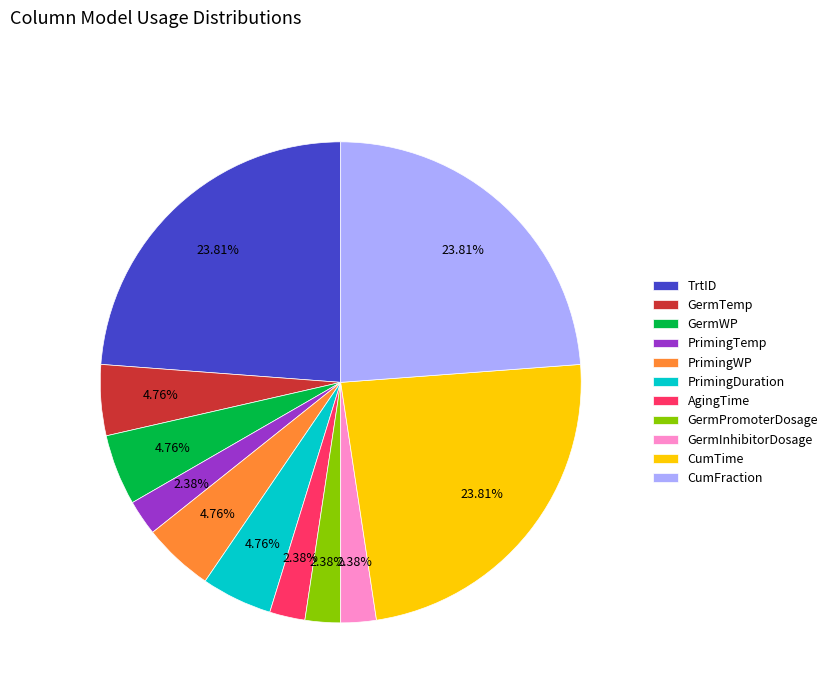

Approximately how many times larger is the value at GermWP compared to PrimingWP?

1.0